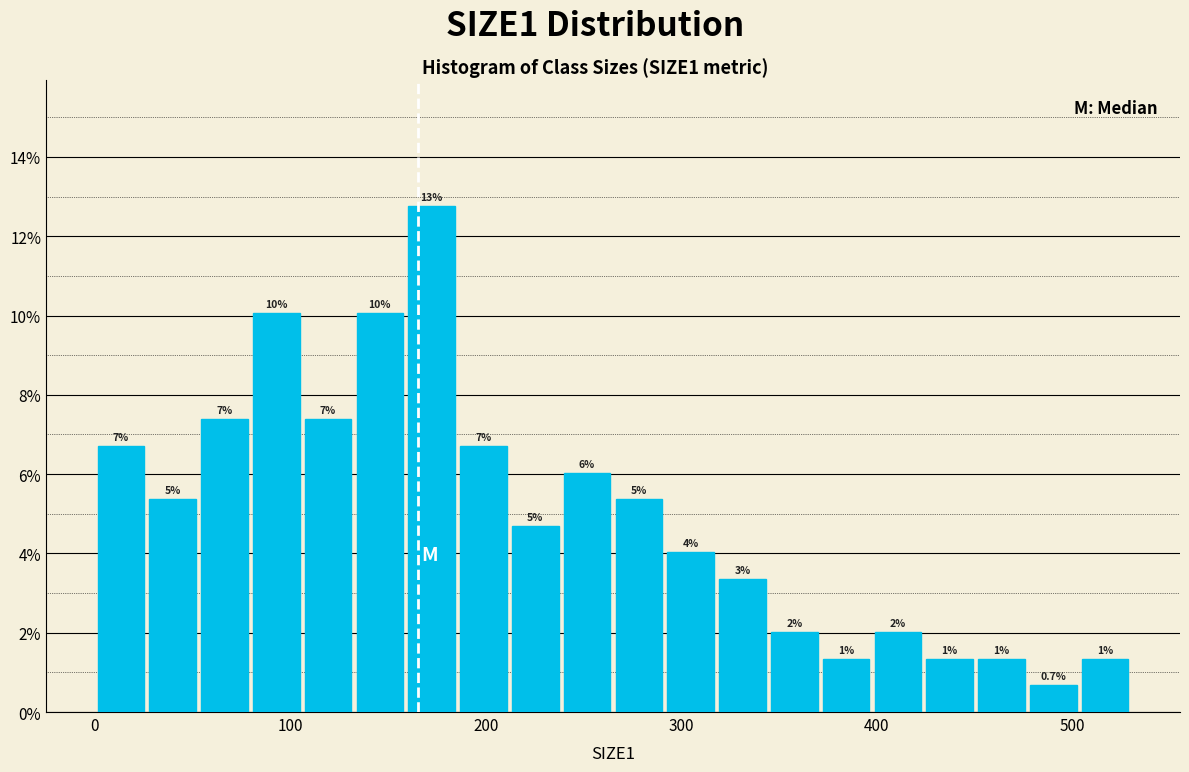

Around what value on the x-axis is the tallest bar? Give the approximate position of its centre, as read against the axis.

170